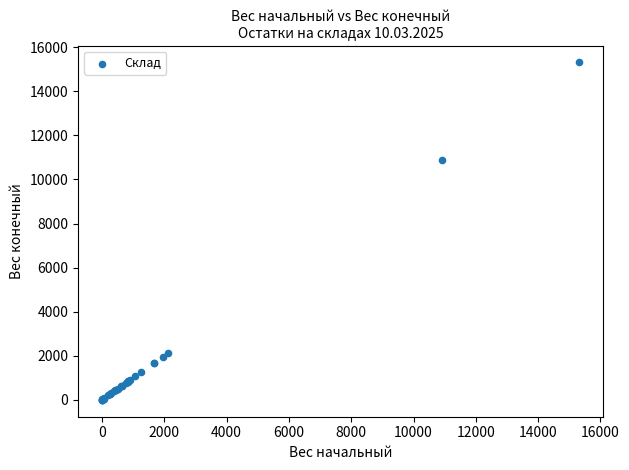

What Y value in the scatter plot is closest to 7656?

10901